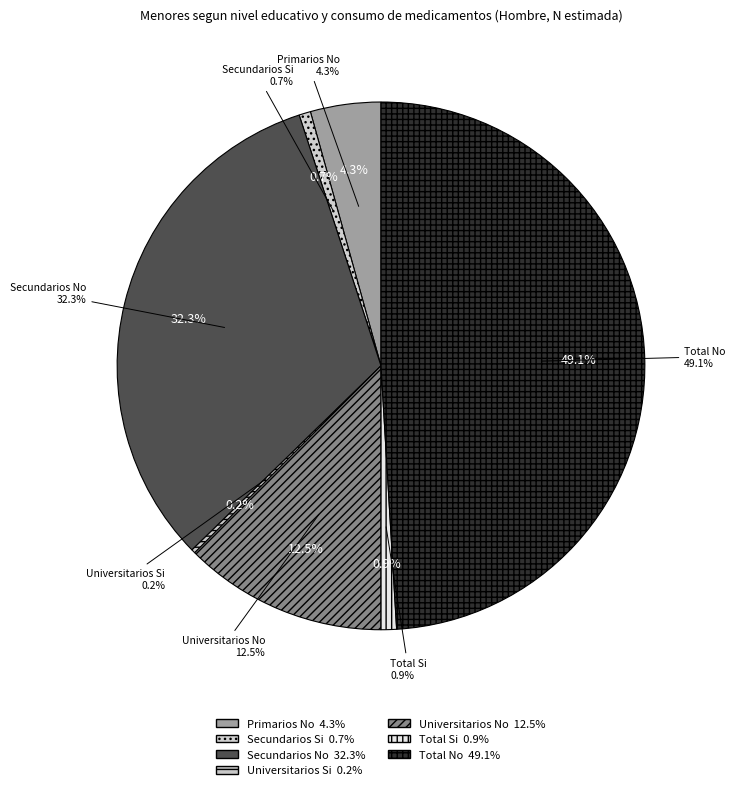

How many slices are in this pie chart?

7